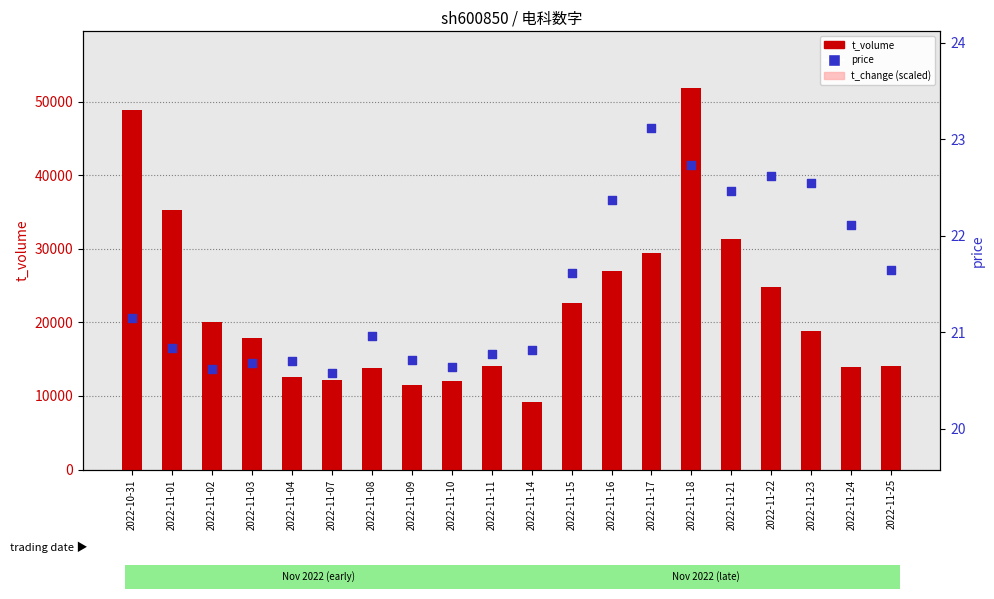

Which series contains the highest Y value?

t_volume